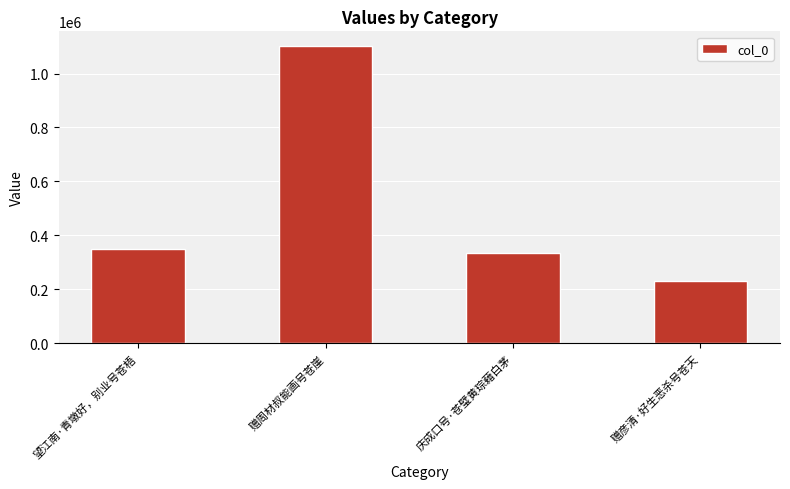

Count the number of data series in this chart.

1